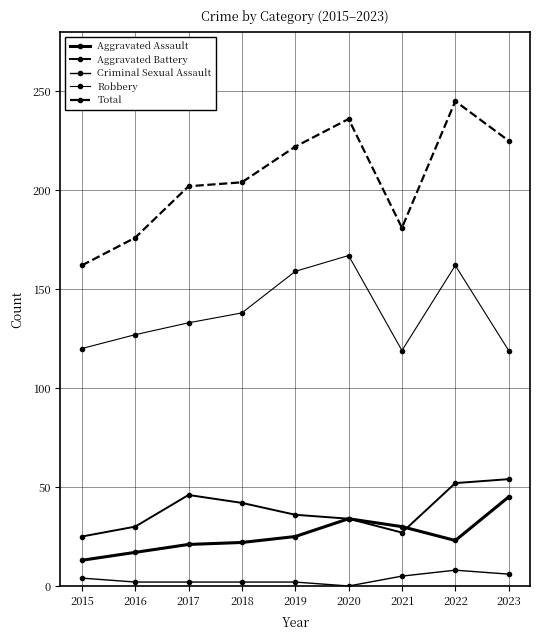

The value of Robbery at 2023 is 56. True or false?

False